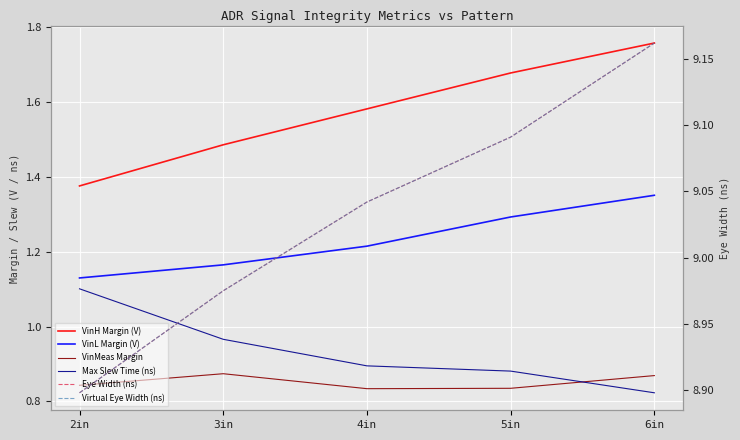

List the labels in order of Eye Width (ns) value, largest first.

6in, 5in, 4in, 3in, 2in